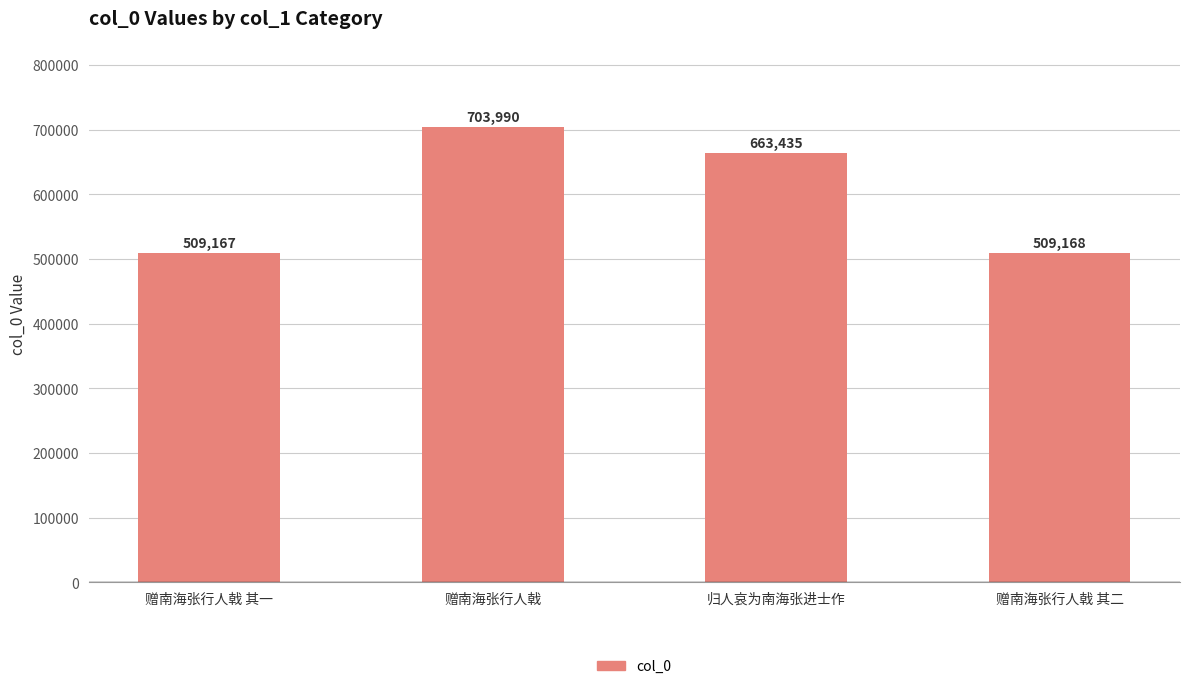

Where does the data first go above 663435?

赠南海张行人戟